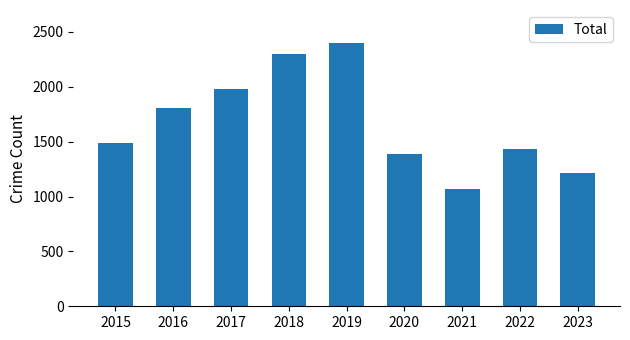

What is the greatest value displayed?

2401